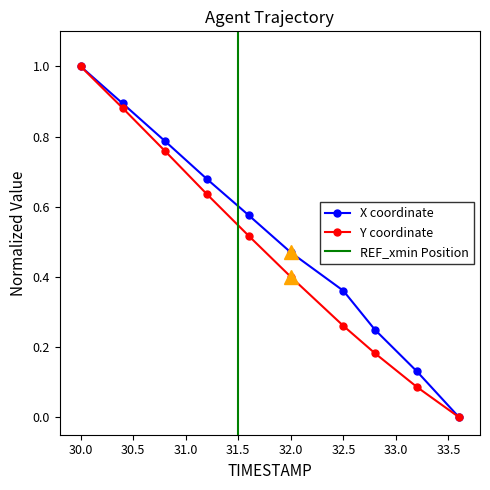

Which series changed the most between 31.6 and 32.8?

Y